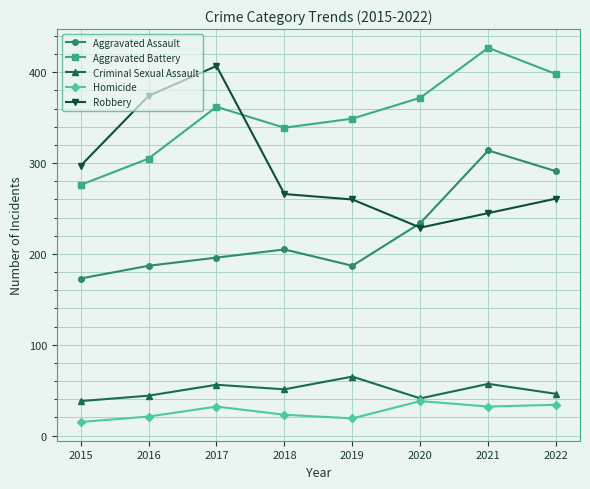

True or false: Robbery and Criminal Sexual Assault intersect in this chart.

False